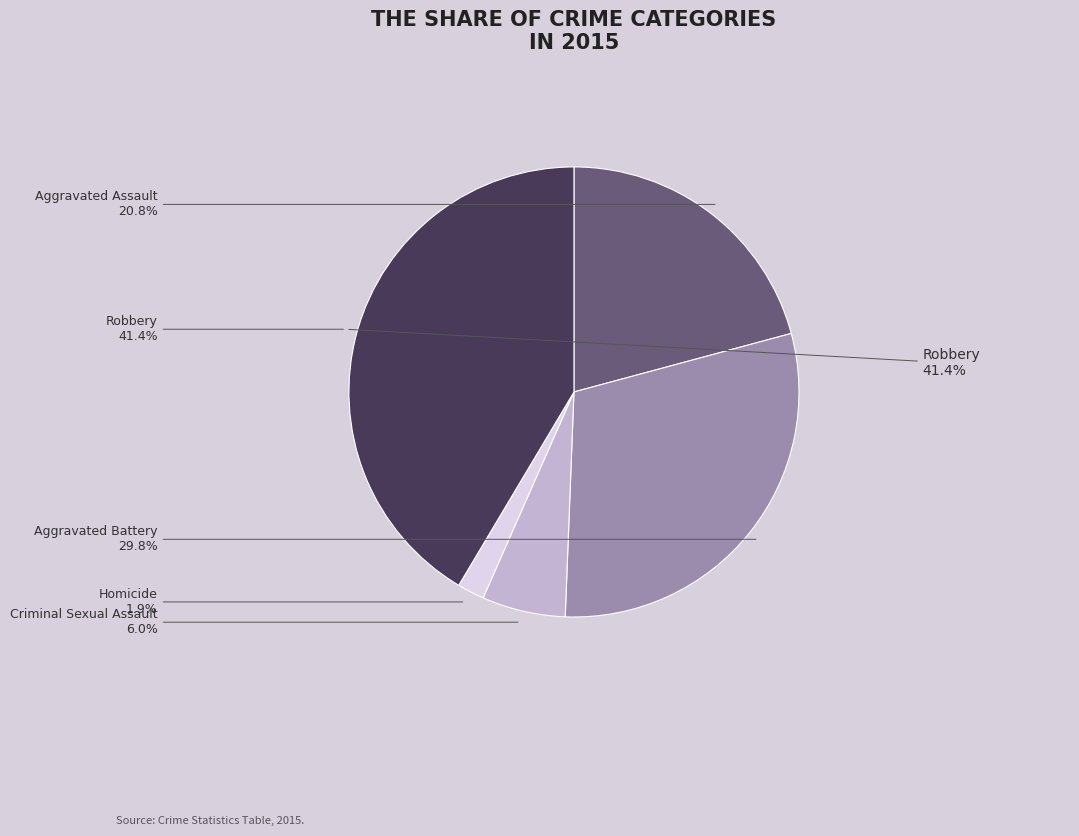

Count the number of slices in the pie.

5